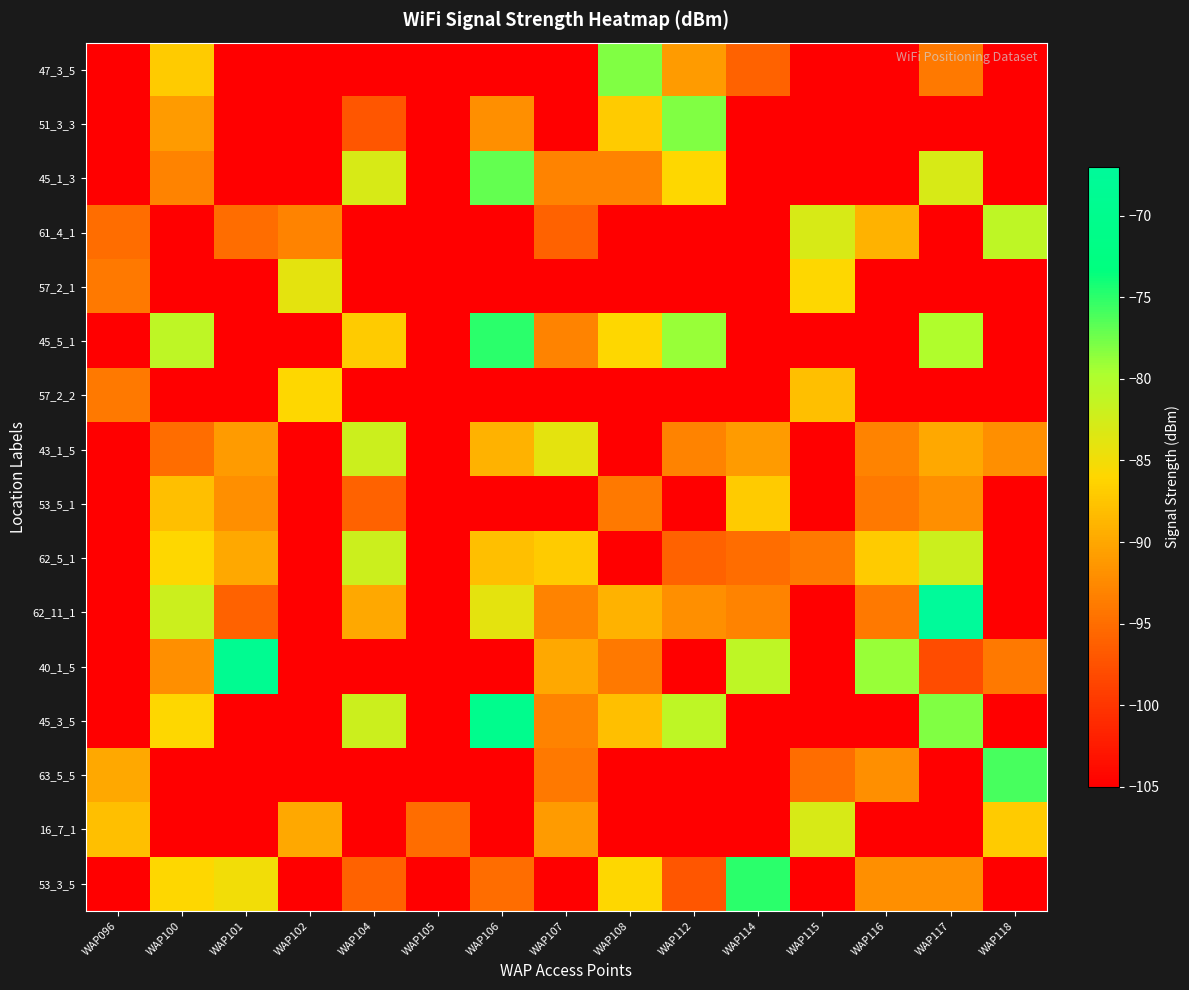

How many categories are shown in the chart?

15